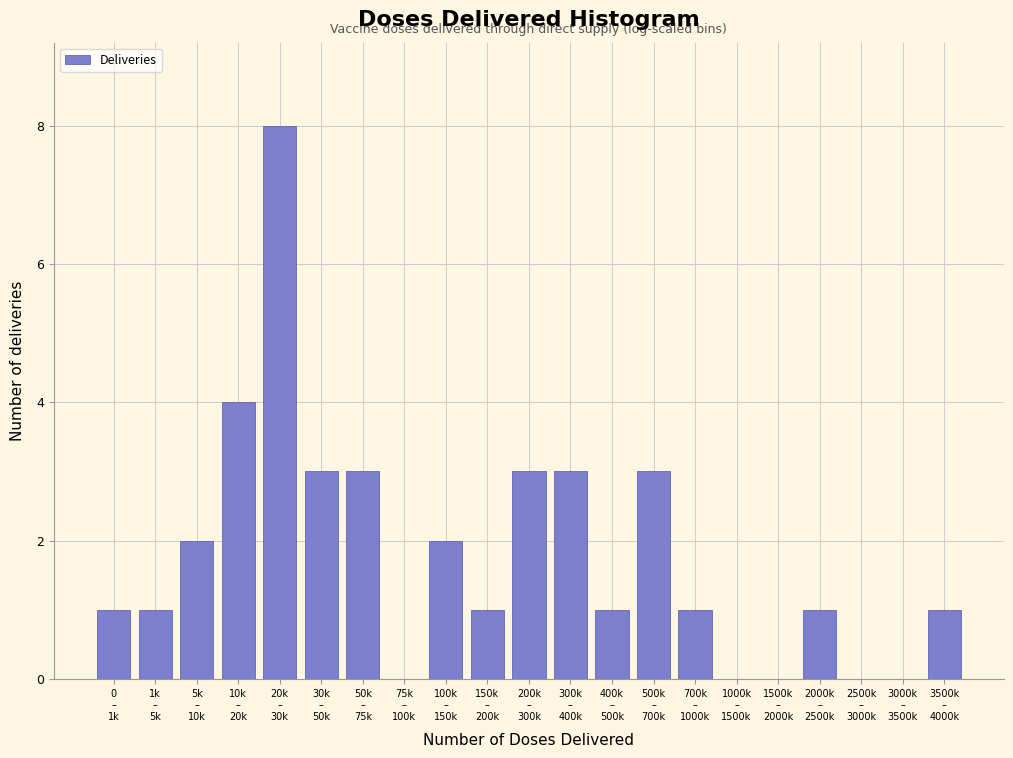

What is the maximum value shown in the chart?

8